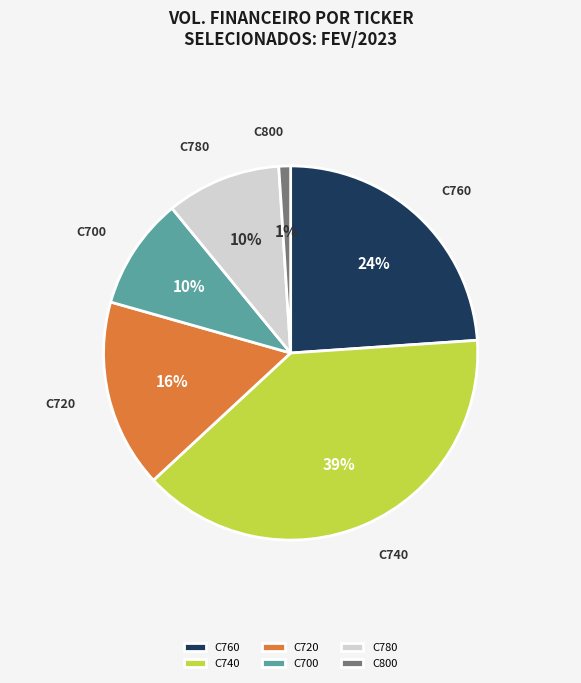

Is there a majority slice in this chart?

No